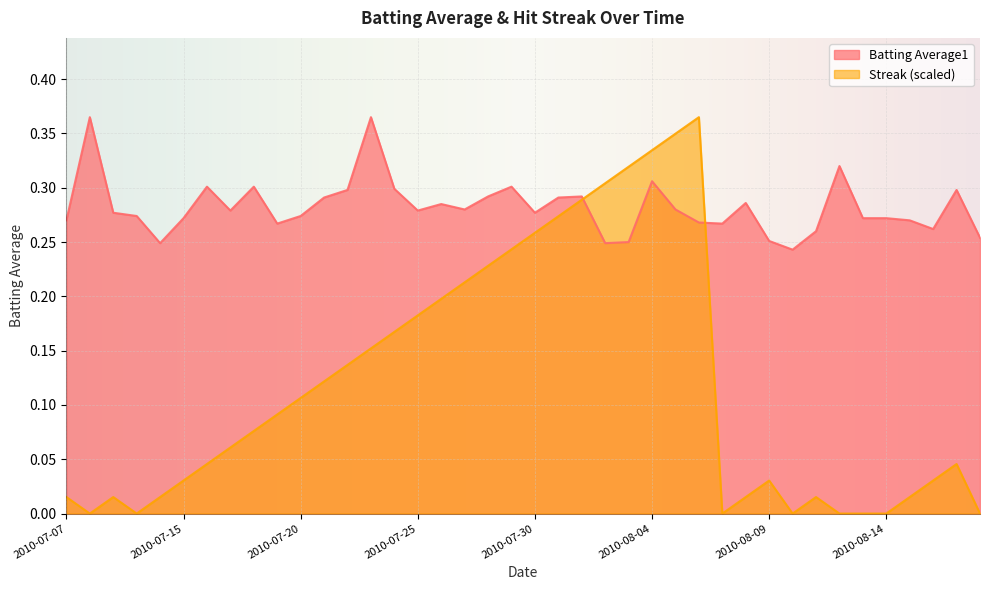

Is it true that Batting Average1 equals 0.5 at 2010-07-21?

False